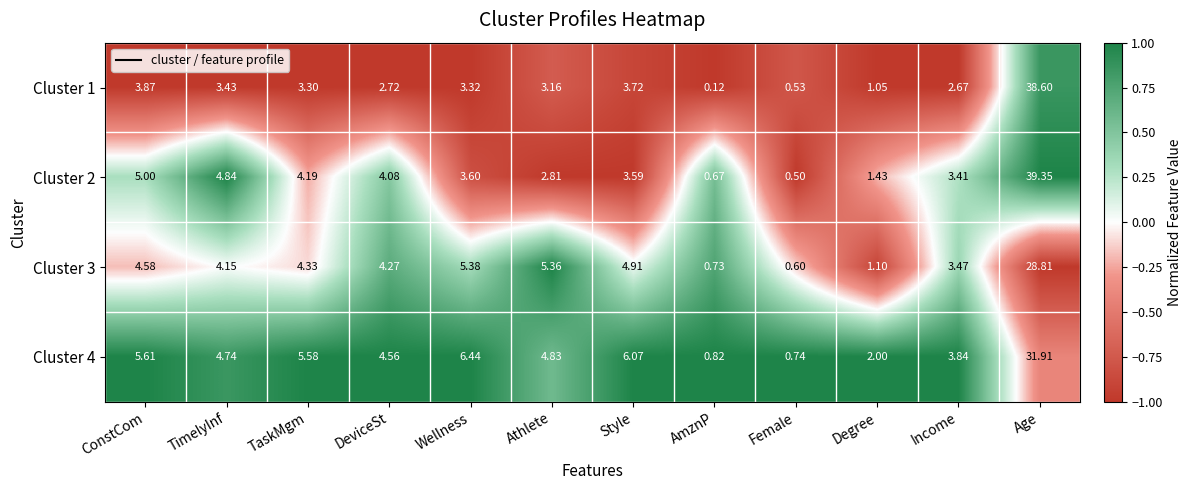

How many categories are shown in the chart?

12